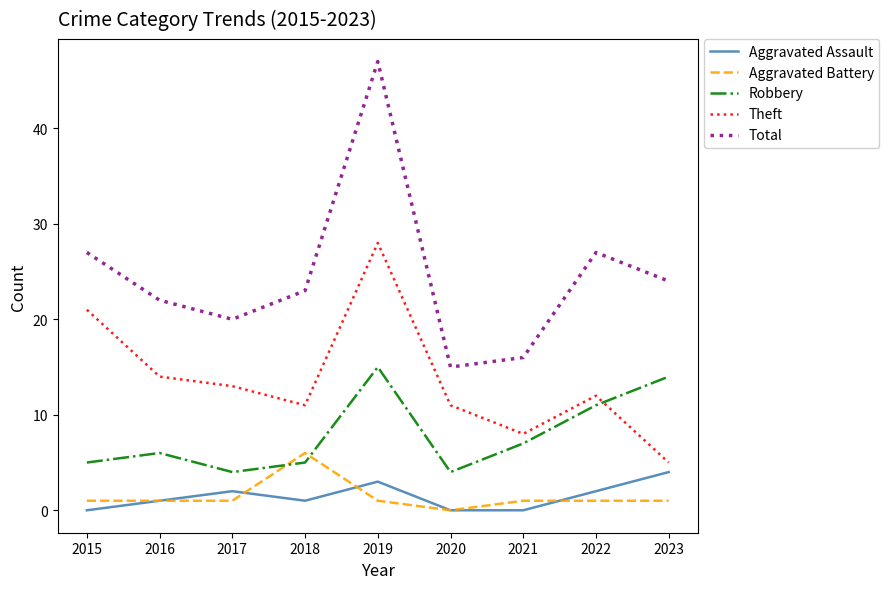

Reading left to right, what are all the values shown in this chart?

Aggravated Assault: 0	1	2	1	3	0	0	2	4
Aggravated Battery: 1	1	1	6	1	0	1	1	1
Robbery: 5	6	4	5	15	4	7	11	14
Theft: 21	14	13	11	28	11	8	12	5
Total: 27	22	20	23	47	15	16	27	24